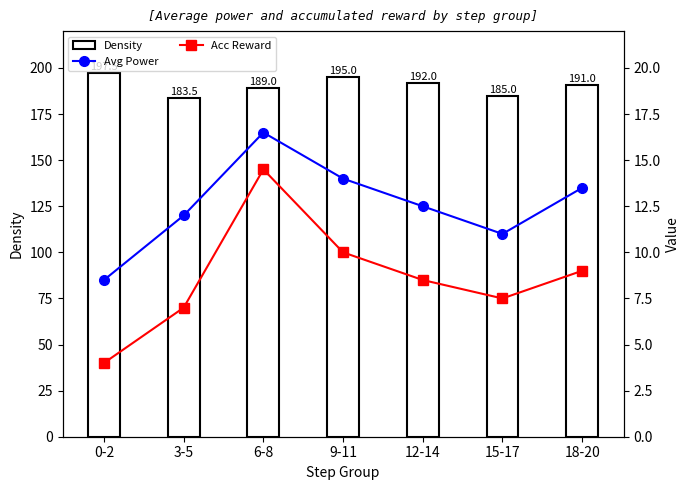

What position from the right is 3-5?

6